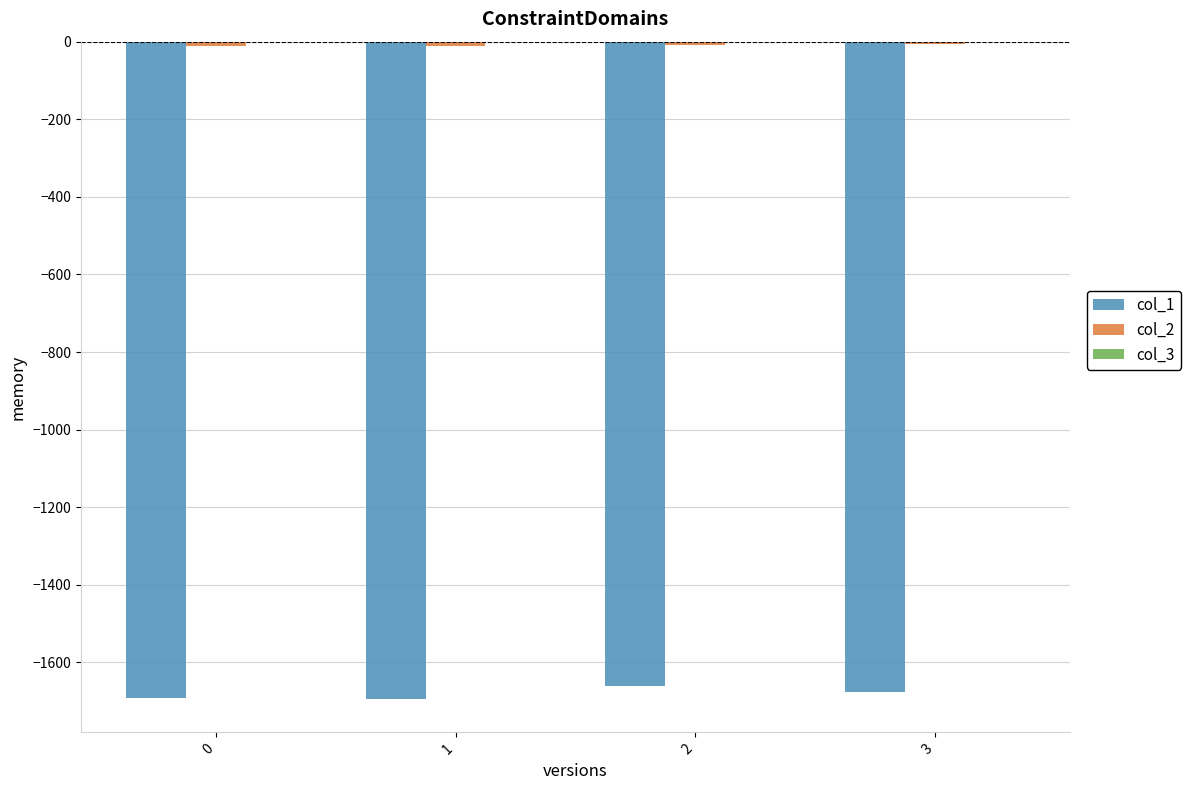

Count the number of categories in the chart.

4